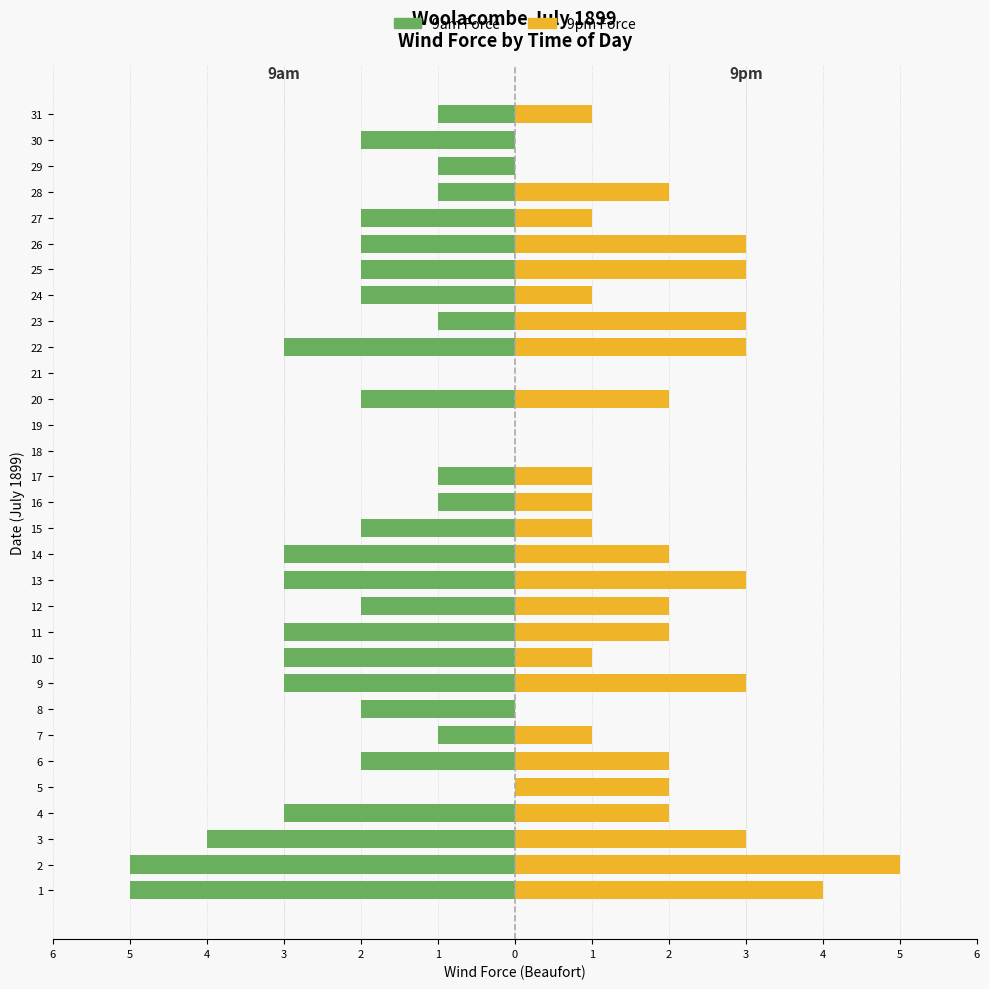

True or false: 9pm (Femmine-style) has a value of 0 at 27.

False